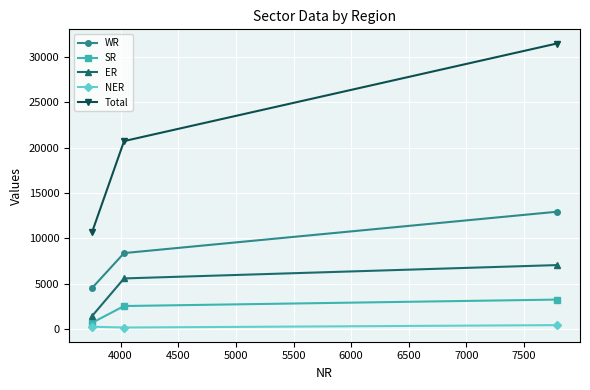

How many data points in Total are less than 20742?

1